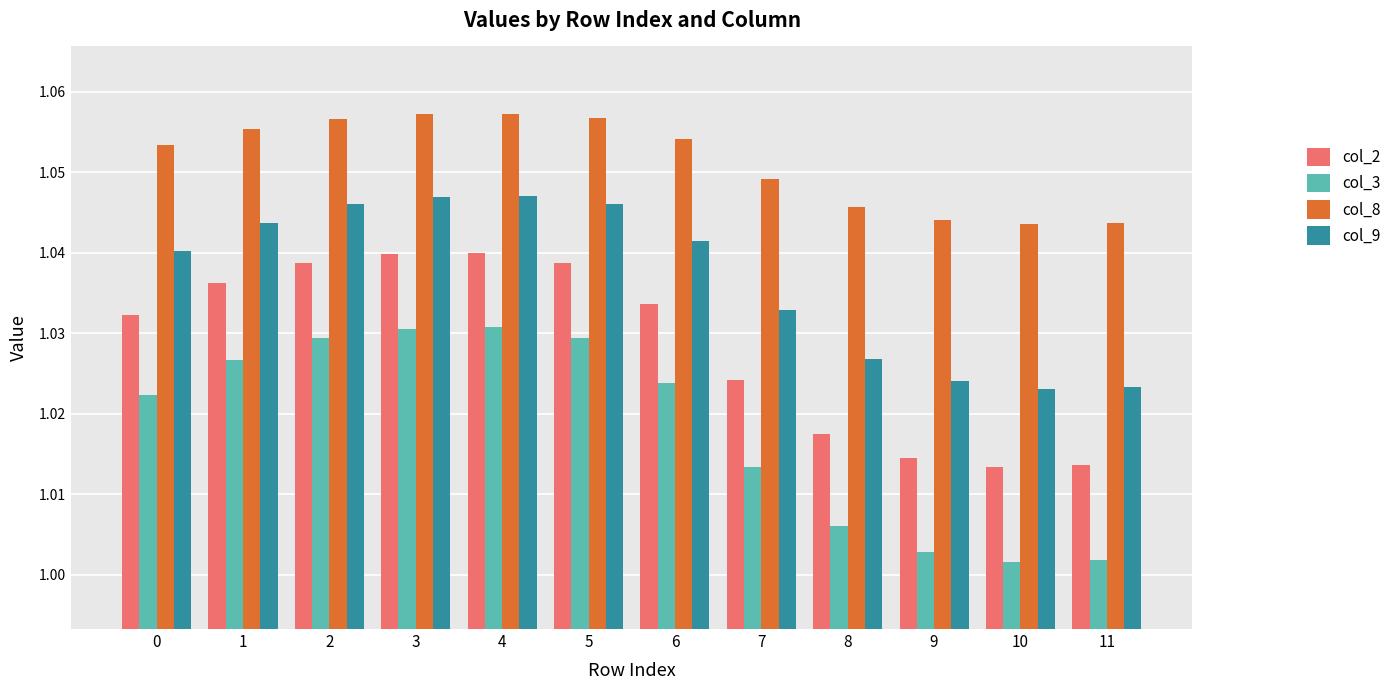

What is the sum of the col_3 values at 5 and 0?

2.1